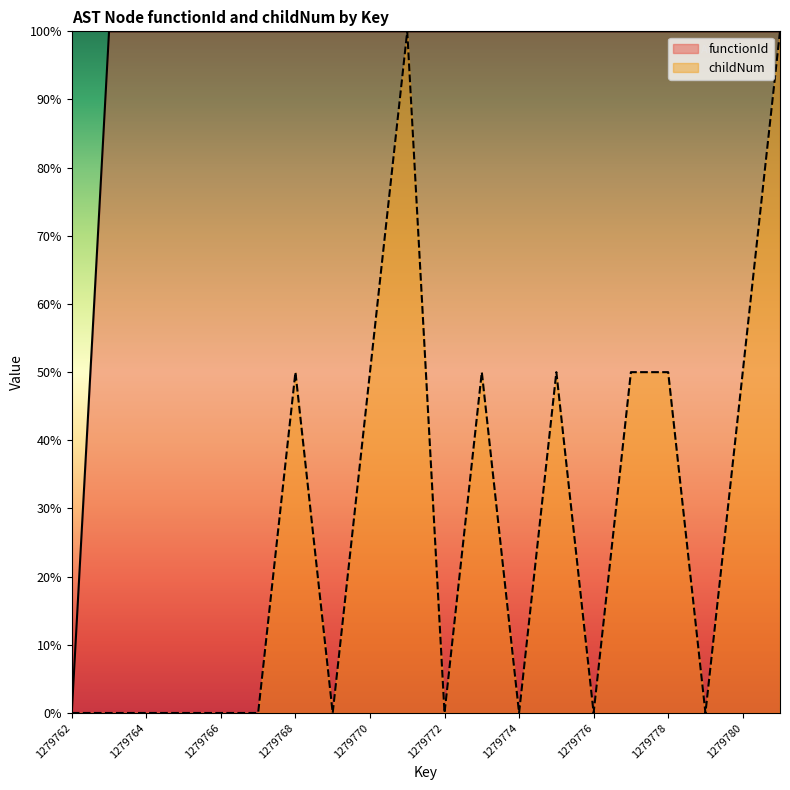

Which series has the largest range (max minus min)?

functionId